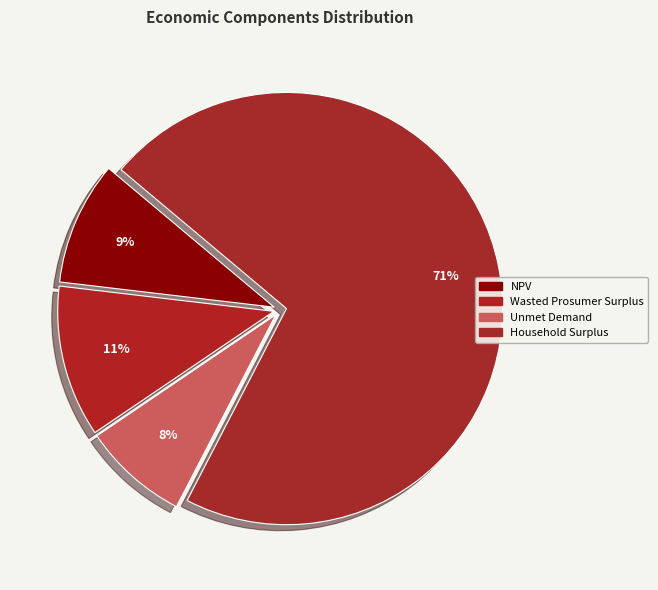

How much of the chart is everything except Unmet Demand?

92.1%